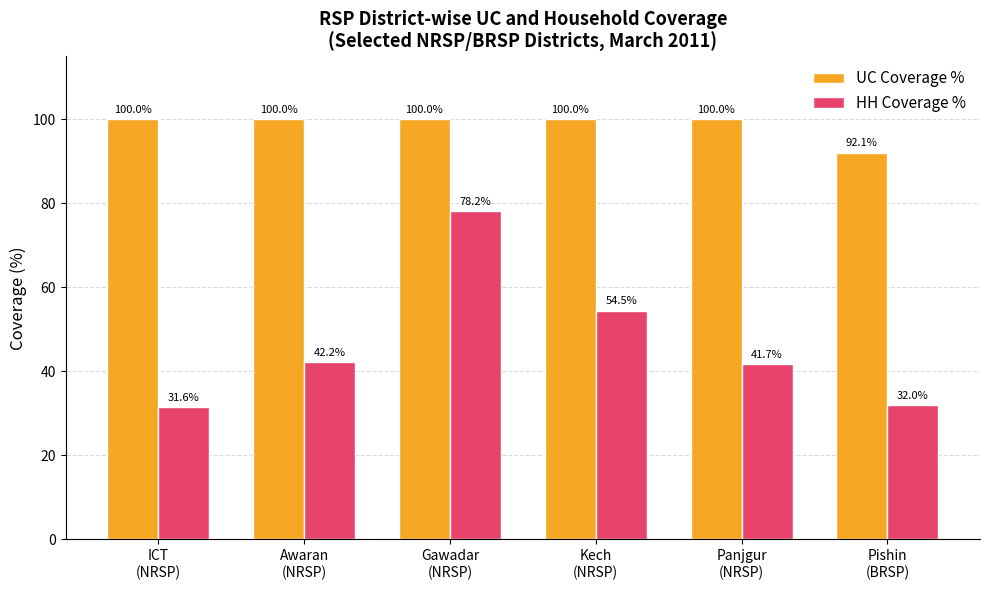

What is the label of the 1st bar from the left?

ICT
(NRSP)